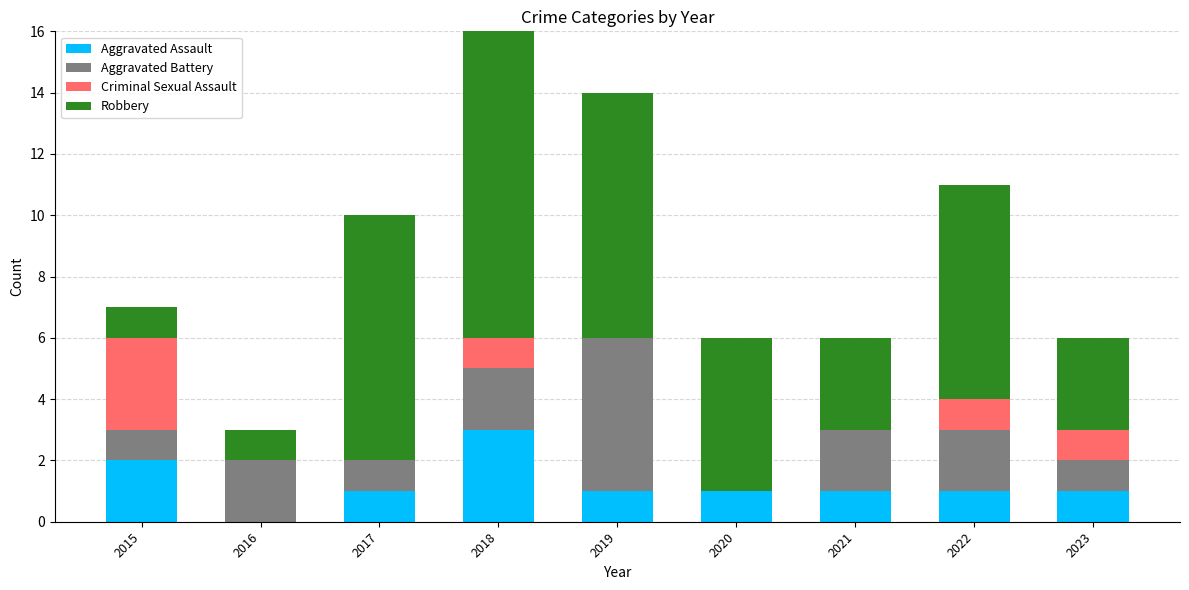

What is the total value across all series at 2019?

14